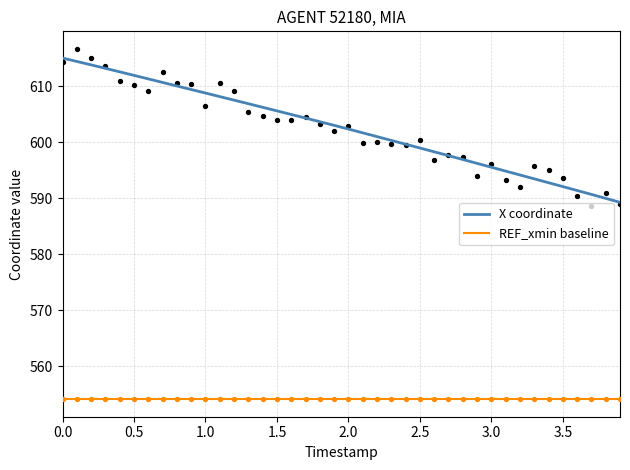

Which series has the widest spread of Y values?

X coordinate